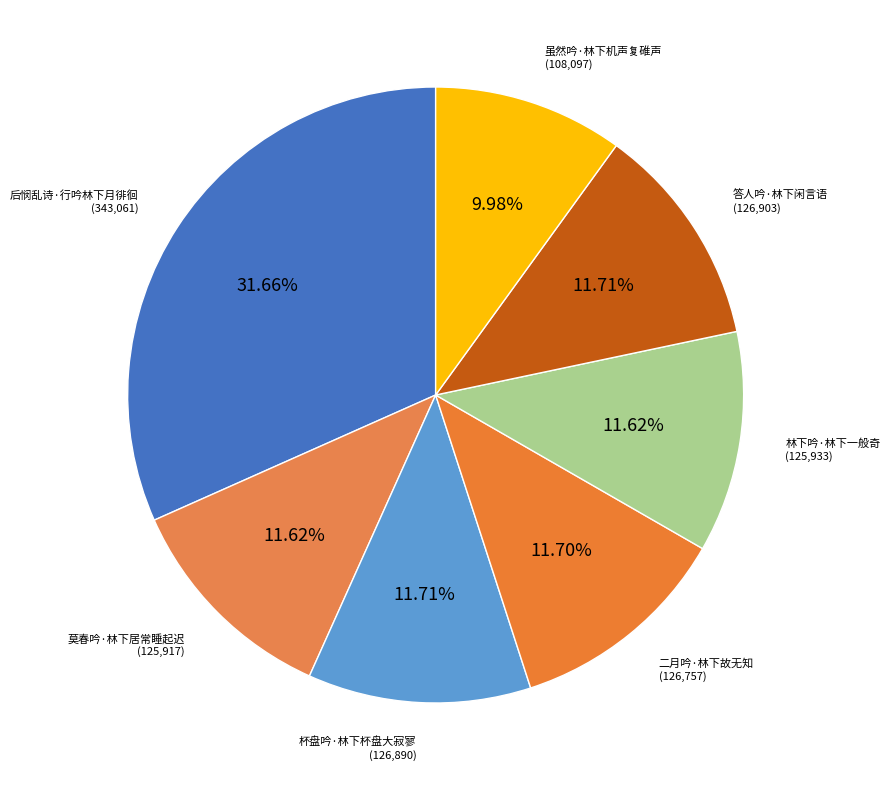

The 答人吟·林下闲言语 slice represents 12% of the pie. True or false?

True